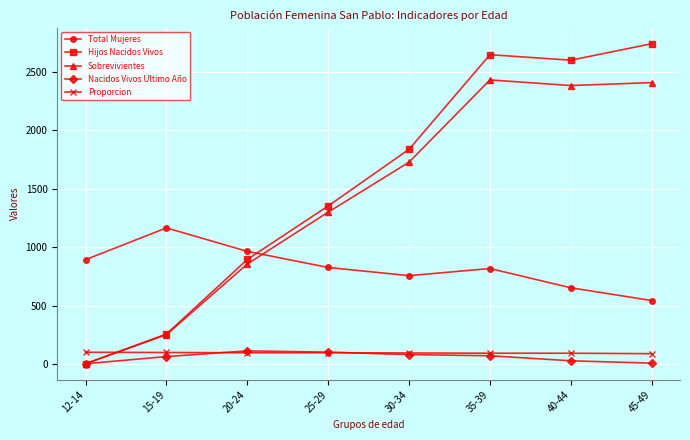

What is the total value across all series at 12-14?

999.0